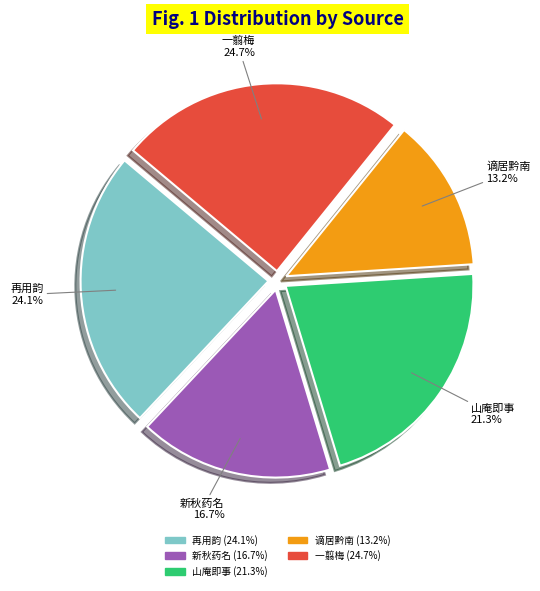

Does any single category account for the majority?

No